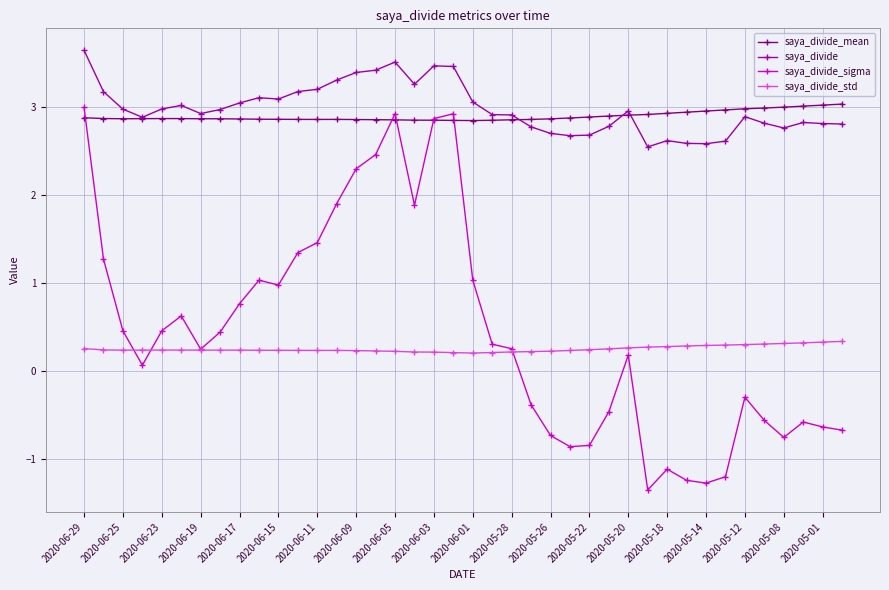

True or false: saya_divide_std and saya_divide cross at least once.

False